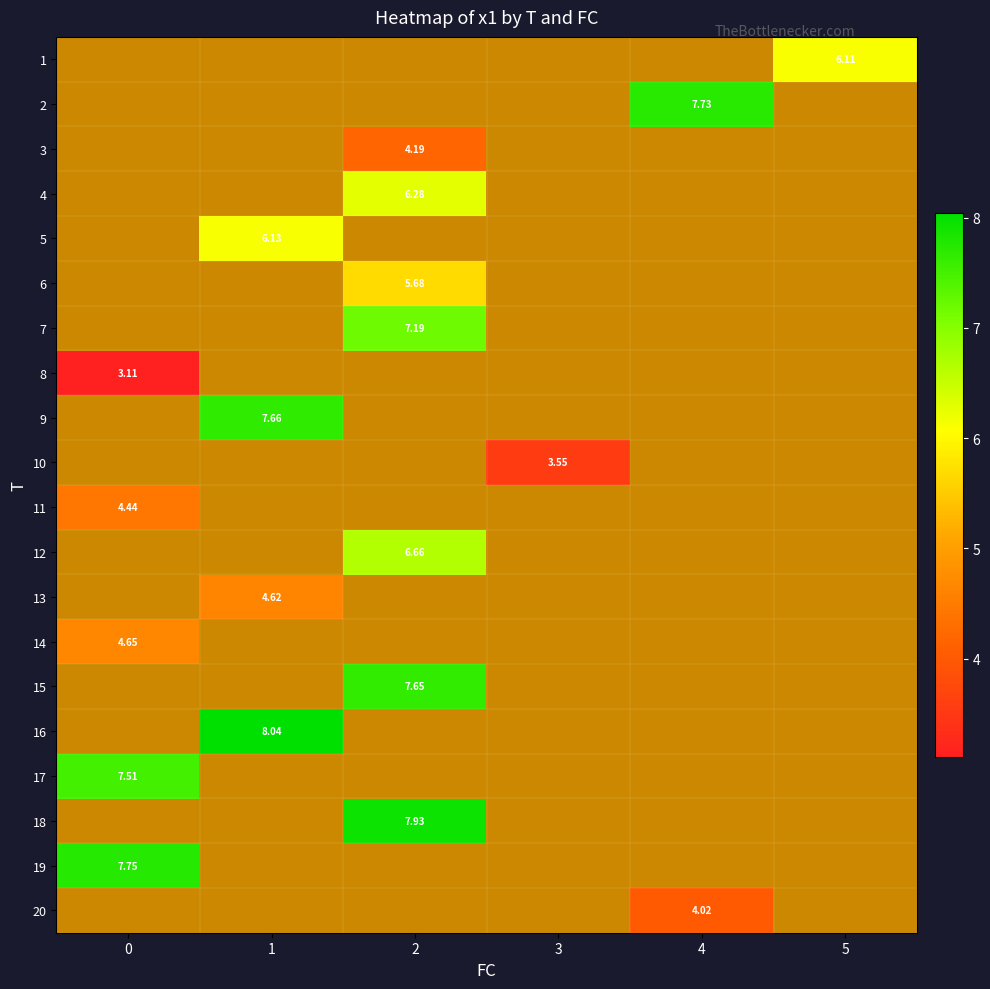

What is the smallest value displayed?

3.1